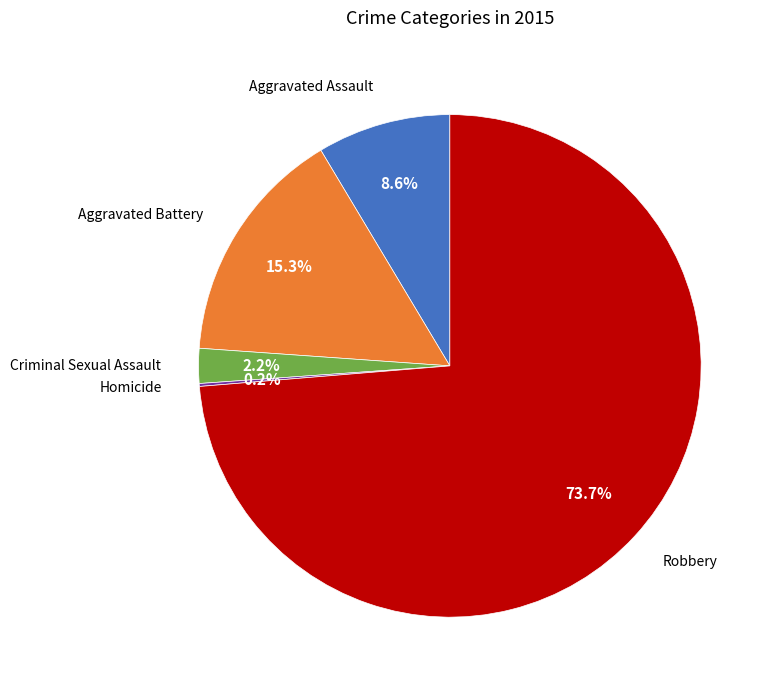

Does any single category account for the majority?

Yes